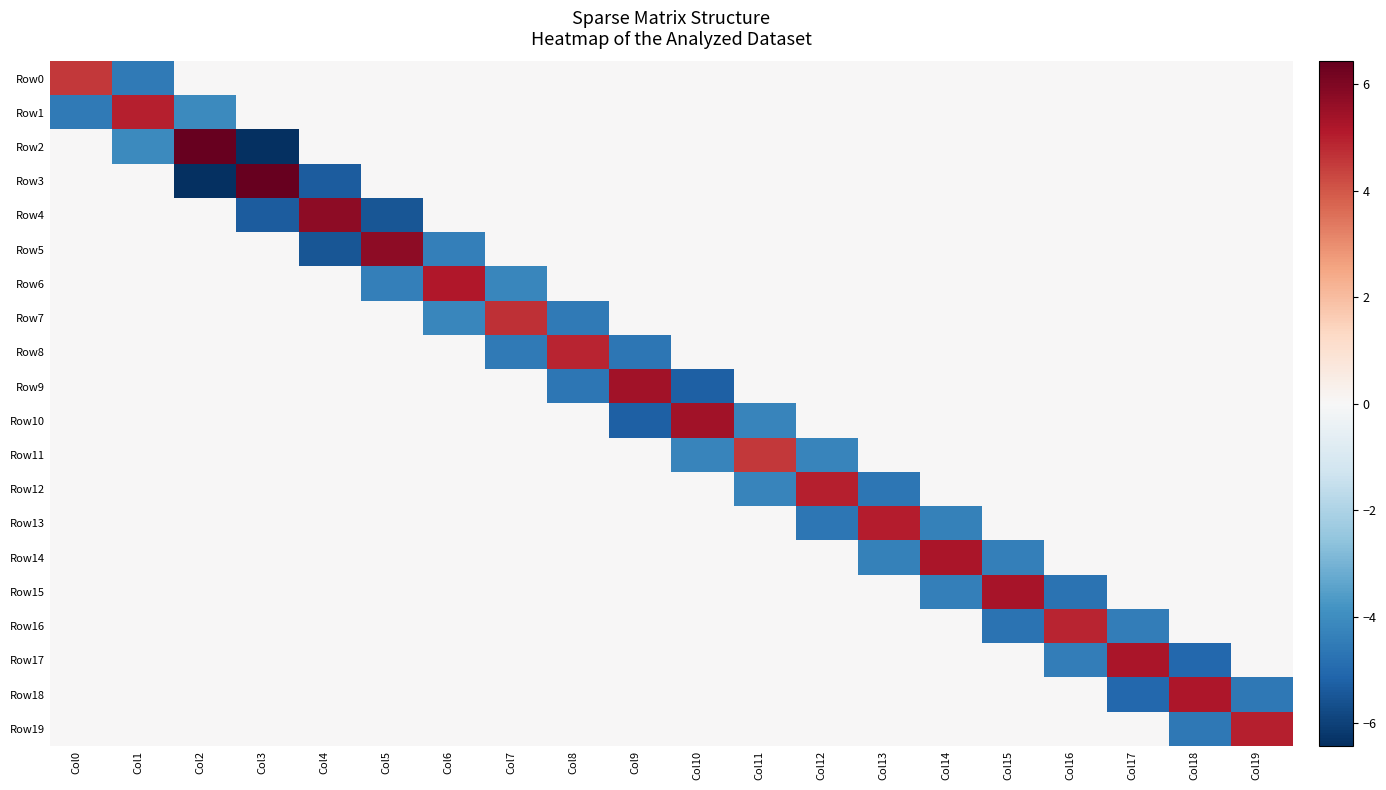

Rank the series by their maximum value, from lowest to highest.

Row11, Row0, Row7, Row8, Row16, Row1, Row12, Row19, Row13, Row6, Row18, Row17, Row14, Row15, Row9, Row10, Row5, Row4, Row2, Row3